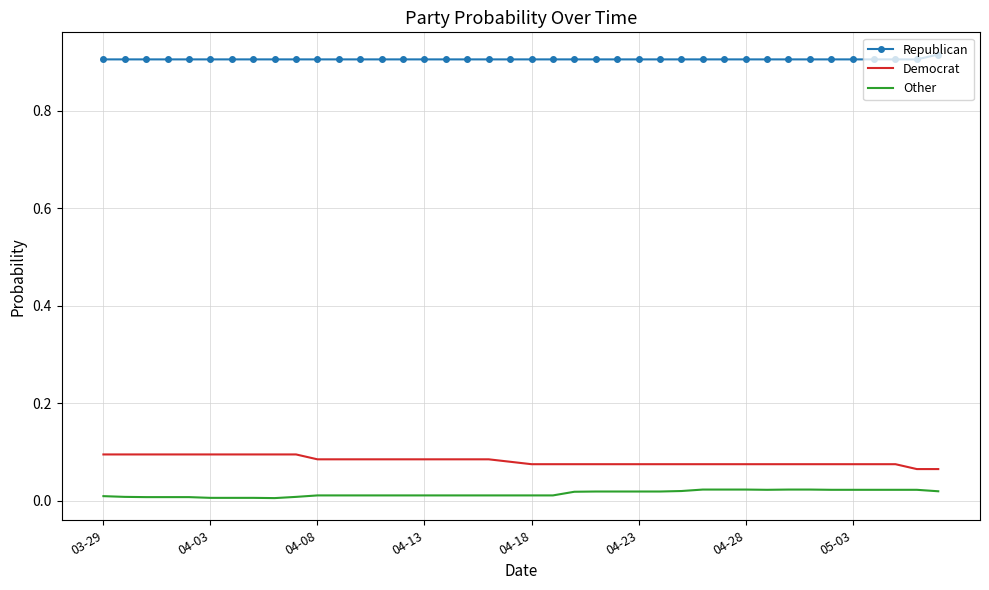

List the series in order of their peak value, highest first.

Republican, Democrat, Other